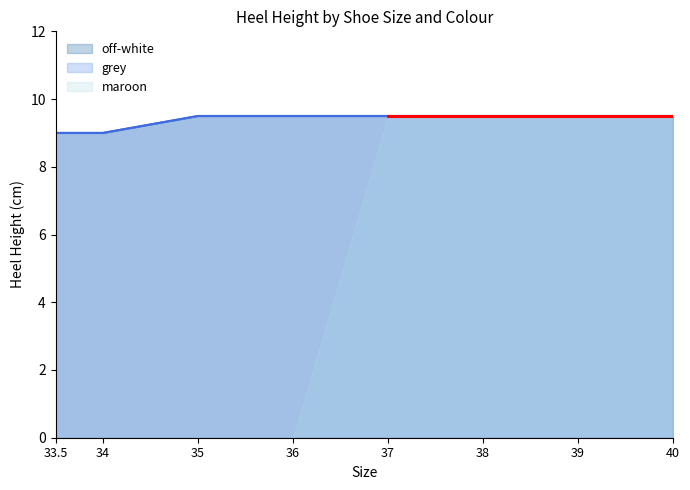

True or false: grey and off-white cross at least once.

False